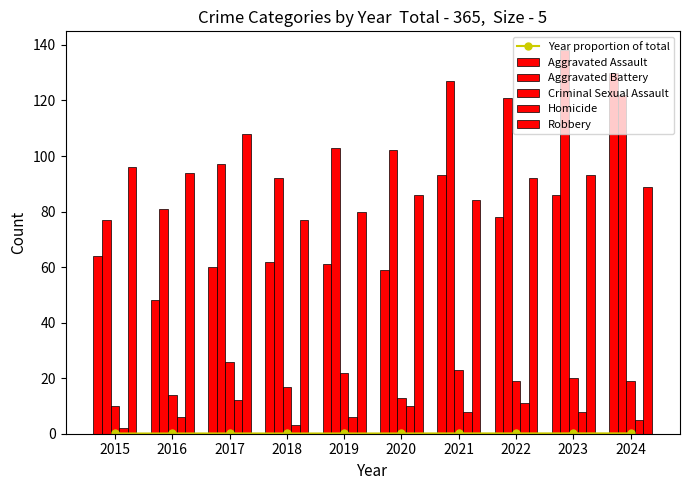

Is it true that Aggravated Battery equals 97.0 at 2017?

True